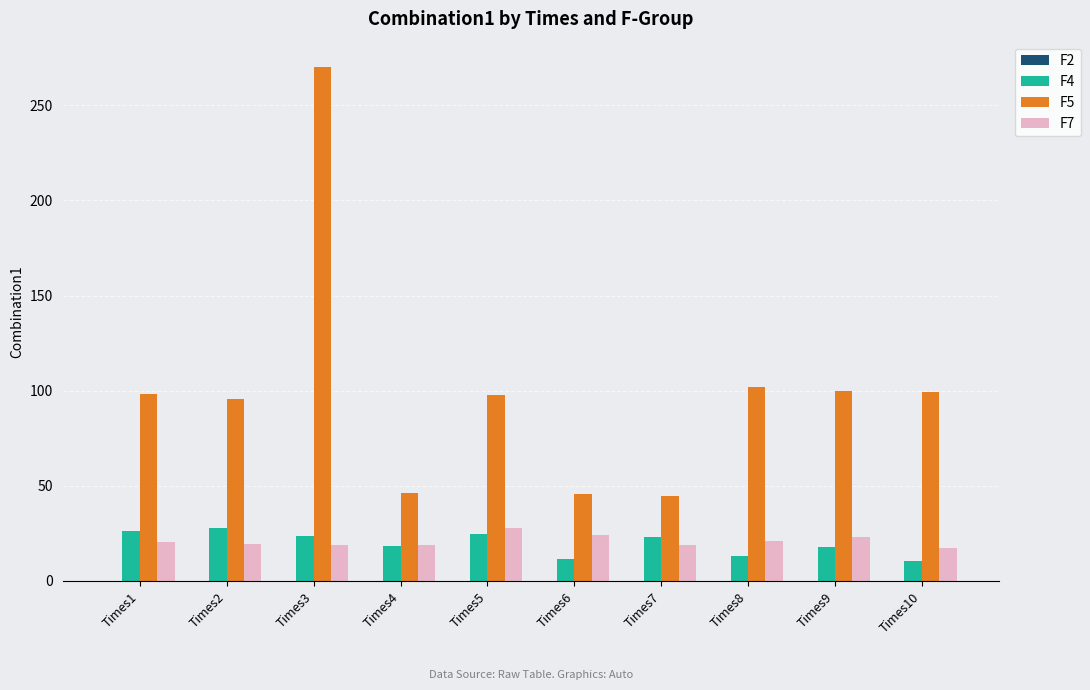

At which category is the sum across all series the highest?

Times3